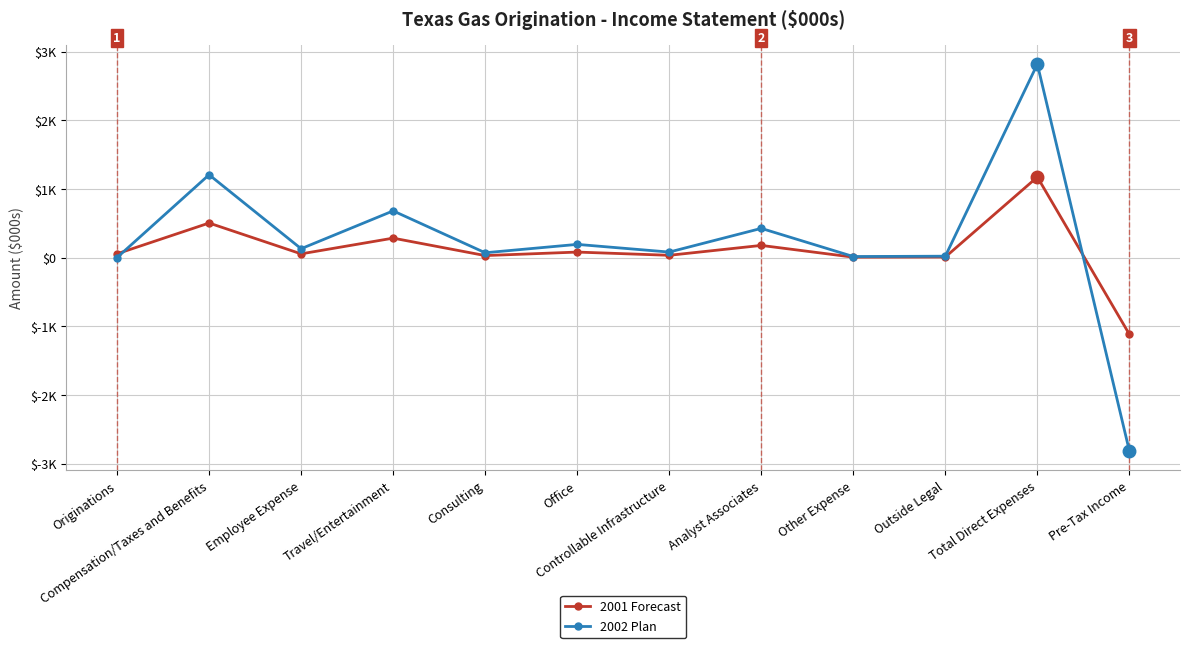

Reading left to right, list all the values displayed in this chart.

2001 Forecast: Originations=55	Compensation/Taxes and Benefits=503	Employee Expense=54	Travel/Entertainment=283	Consulting=29	Office=80	Controllable Infrastructure=33	Analyst Associates=177	Other Expense=6	Outside Legal=8	Total Direct Expenses=1173	Pre-Tax Income=-1118
2002 Plan: Originations=0	Compensation/Taxes and Benefits=1206	Employee Expense=129	Travel/Entertainment=680	Consulting=70	Office=192	Controllable Infrastructure=80	Analyst Associates=425	Other Expense=15	Outside Legal=20	Total Direct Expenses=2817	Pre-Tax Income=-2817